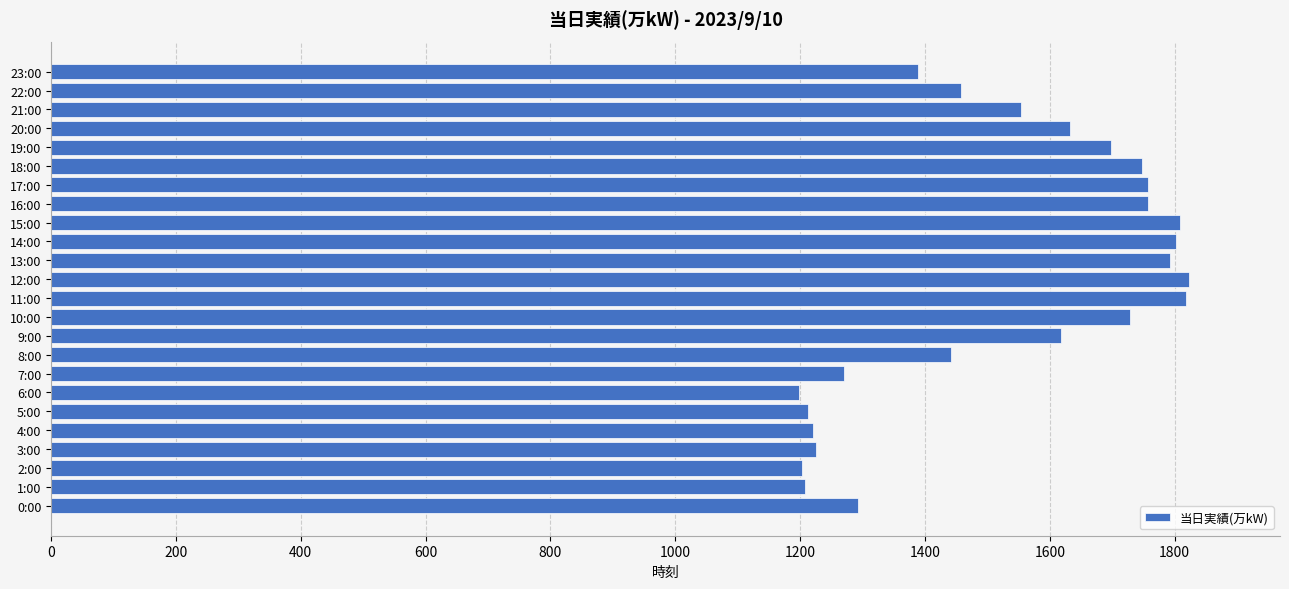

What is the average value?

1527